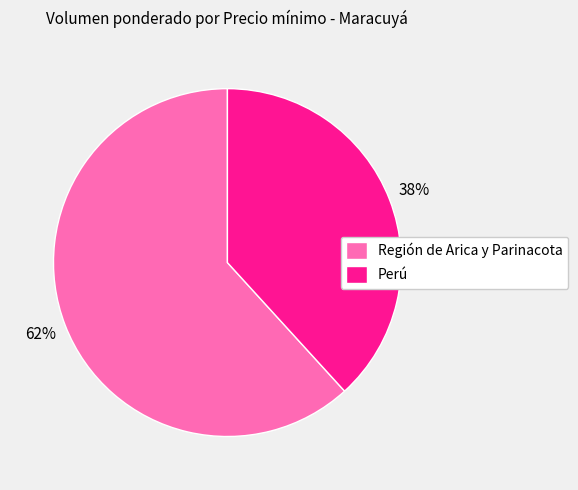

How many slices are in this pie chart?

2